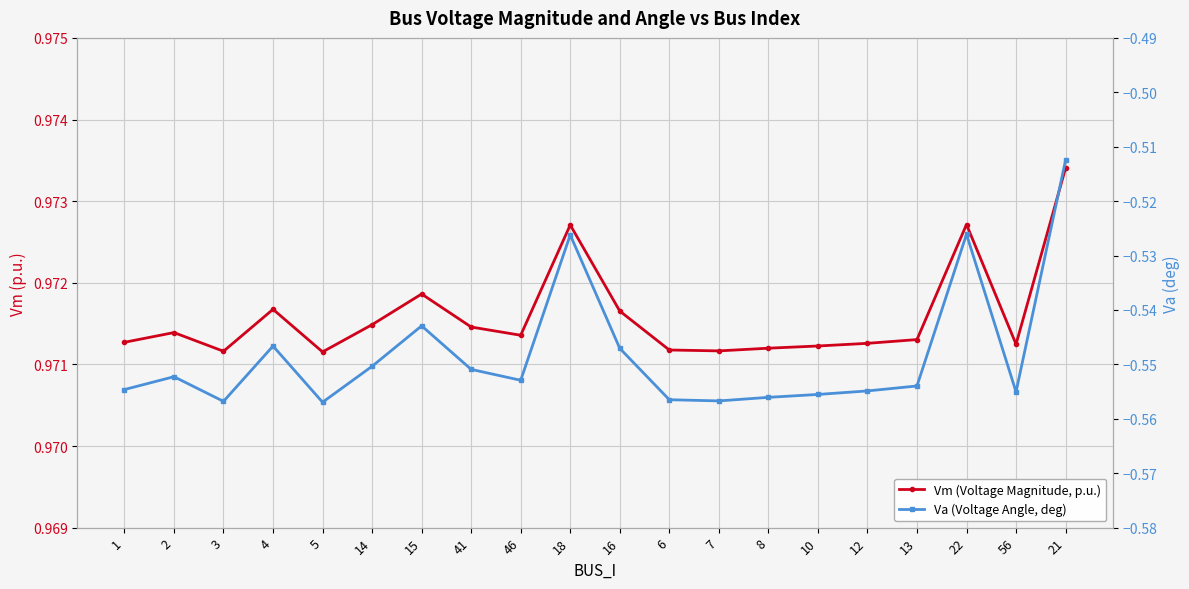

What are all the series names shown in the legend?

Vm (Voltage Magnitude, p.u.), Va (Voltage Angle, deg)